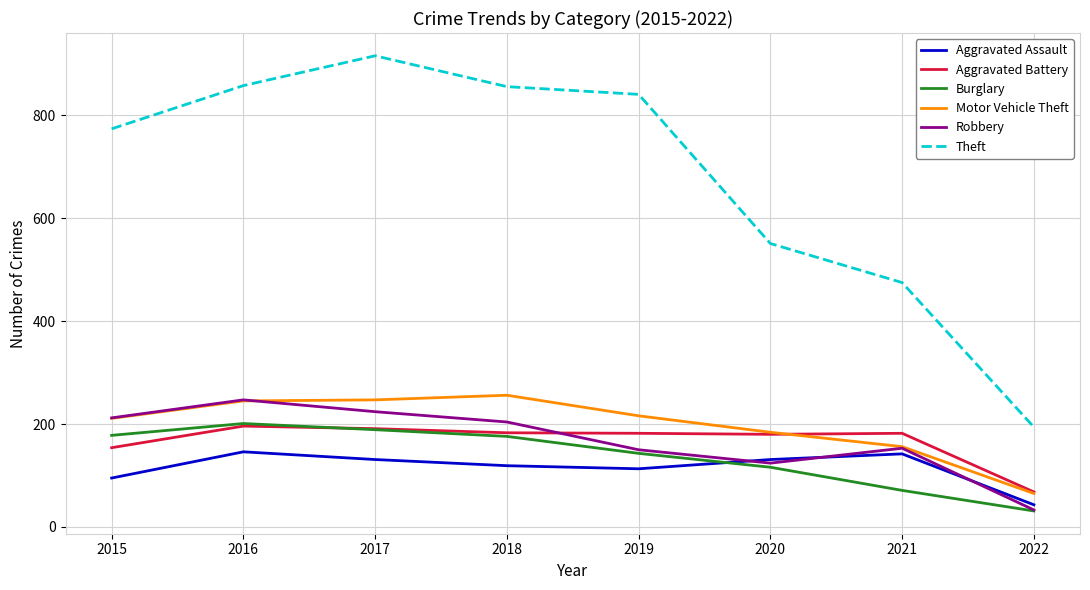

True or false: Motor Vehicle Theft has a value of 247 at 2017.

True